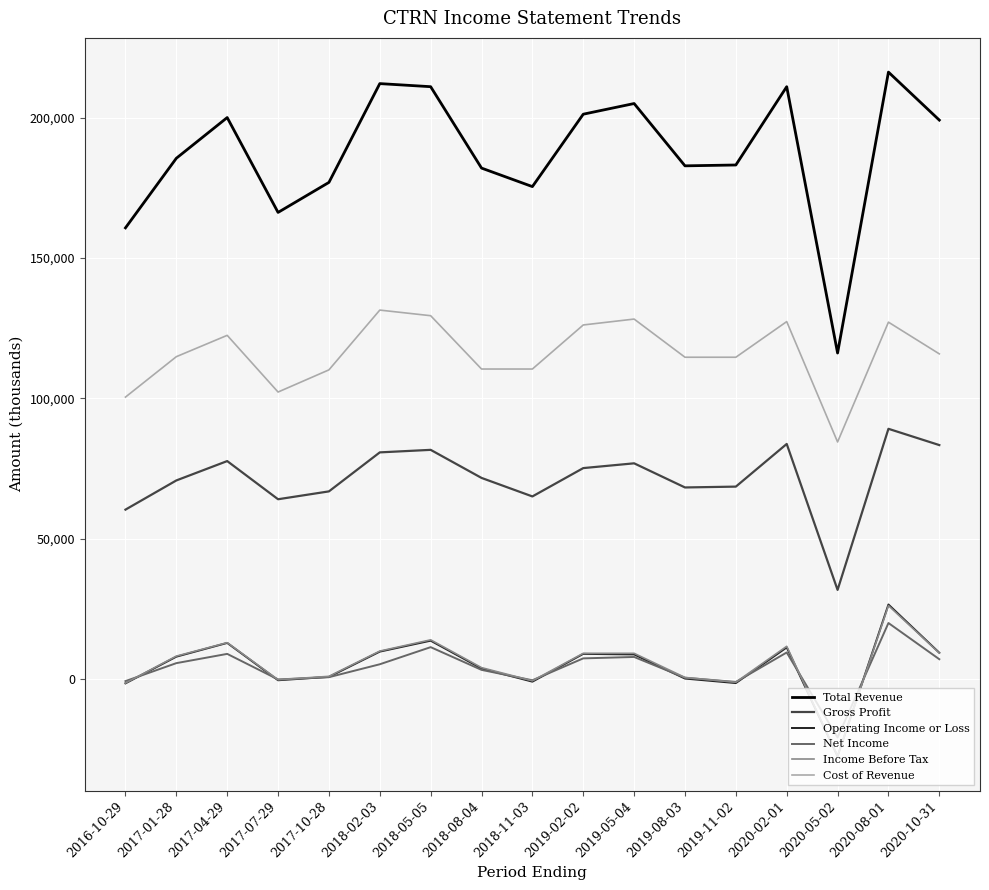

What is the average value of the Gross Profit series?

71453